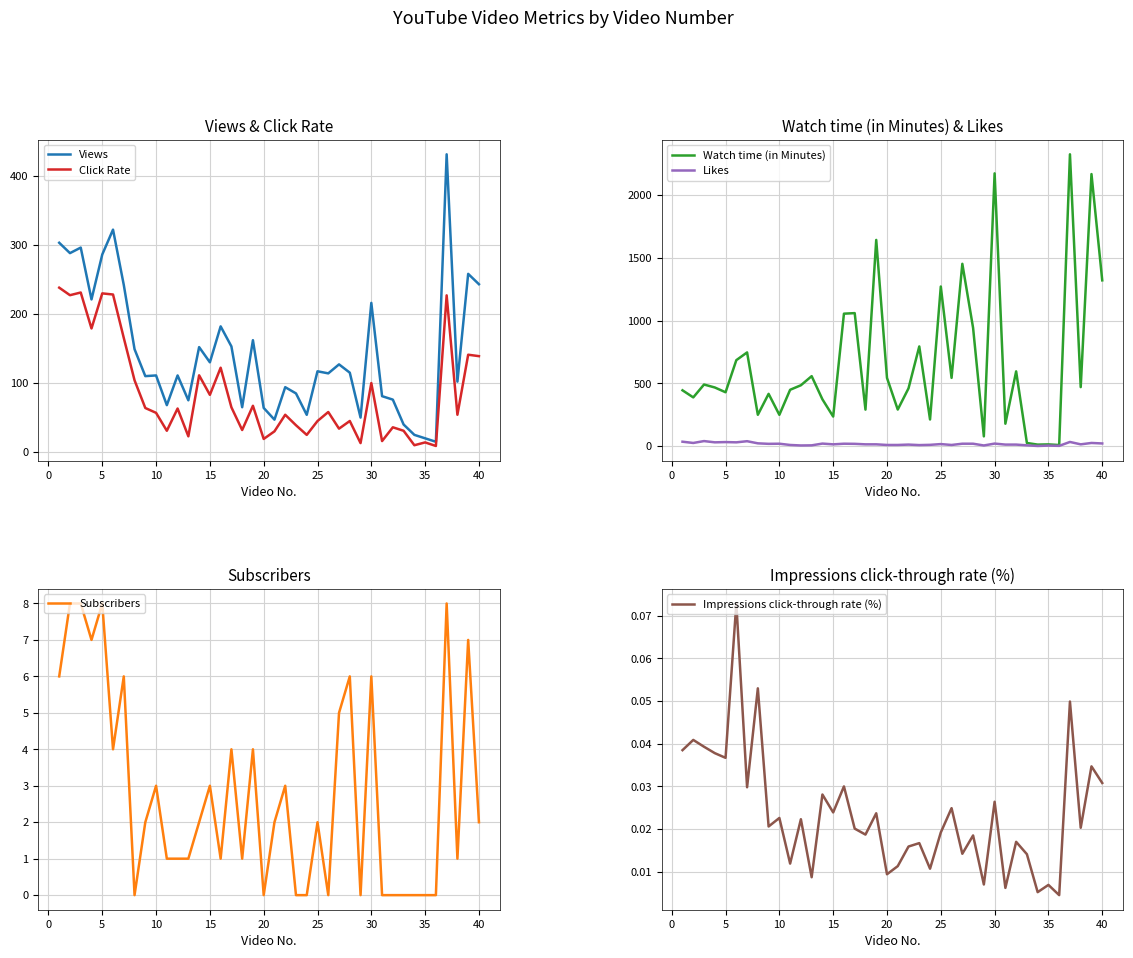

At how many categories does at least one series exceed 2266?

1